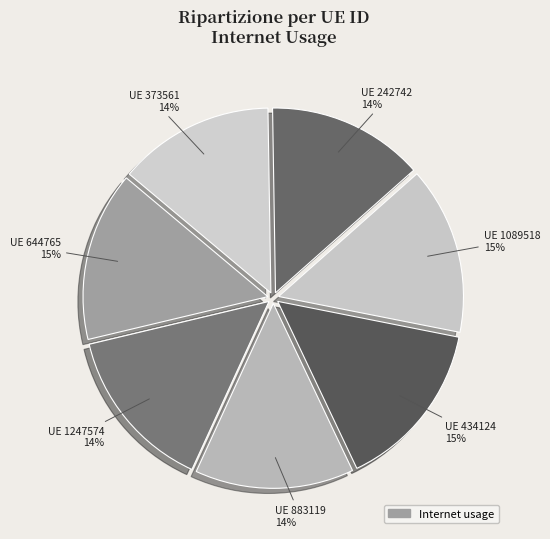

What is the smallest slice in the pie chart?

373561